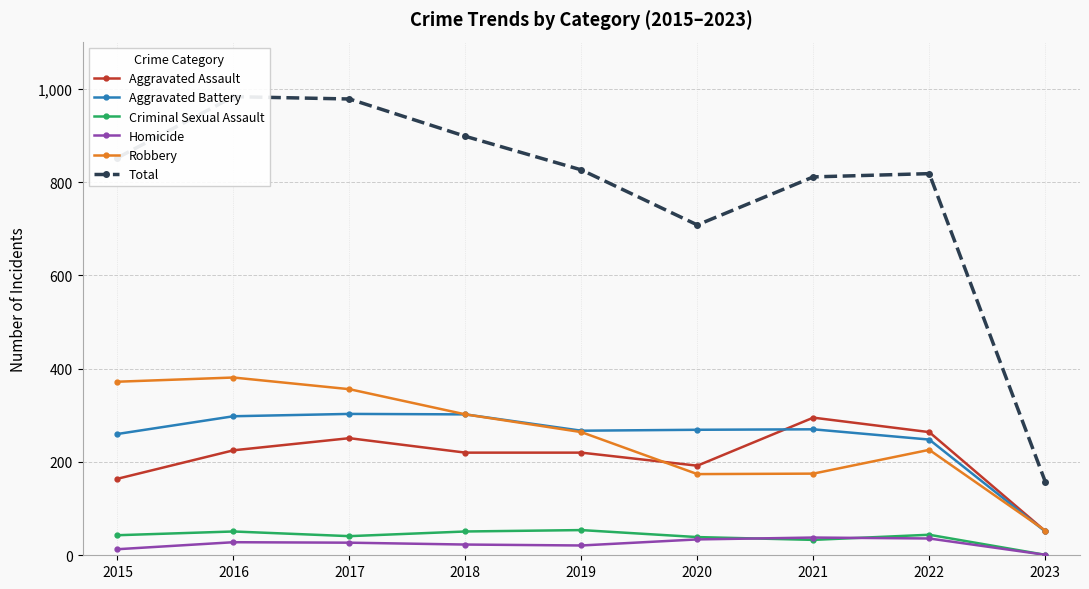

At which category does the chart reach its peak across all series?

2016